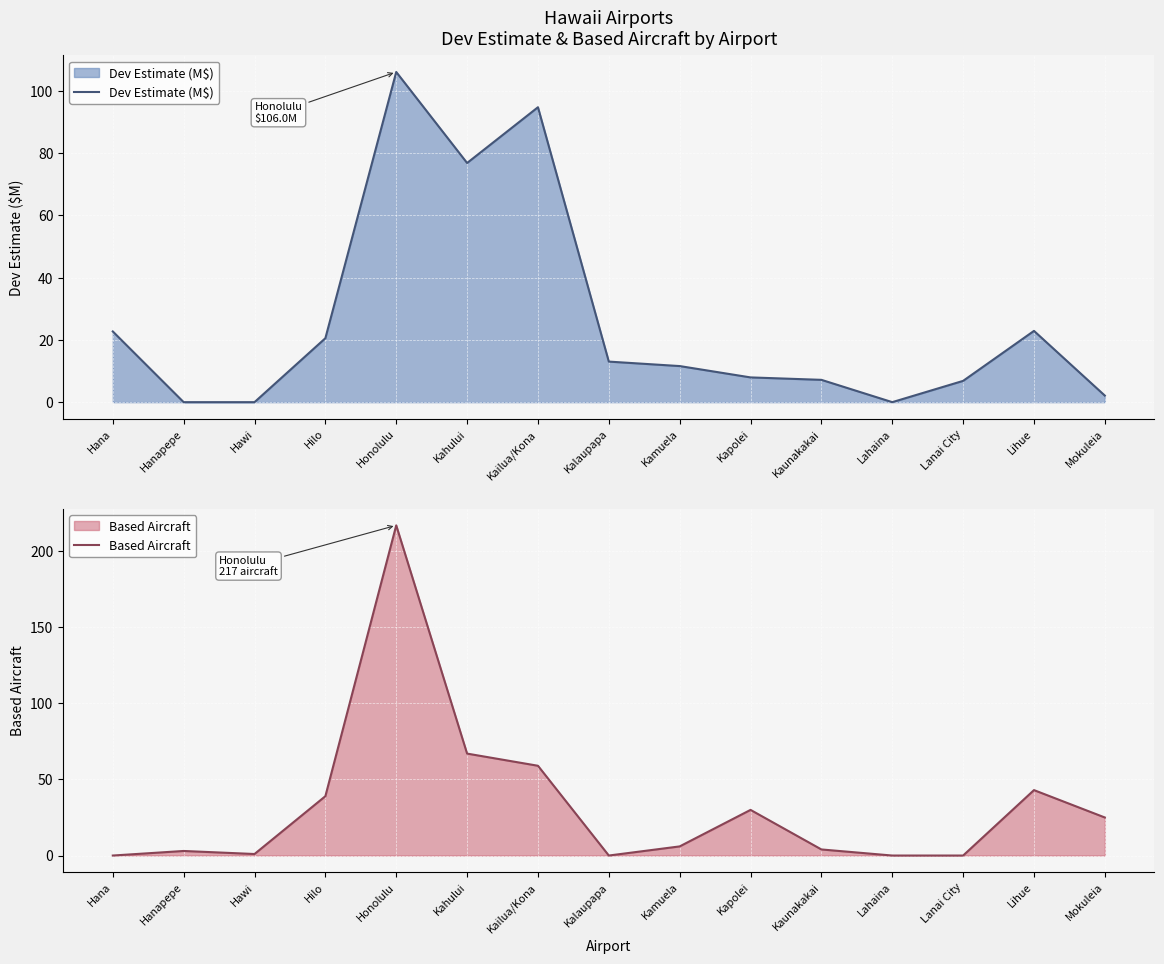

What is the label of the 3rd point from the right?

Lanai City